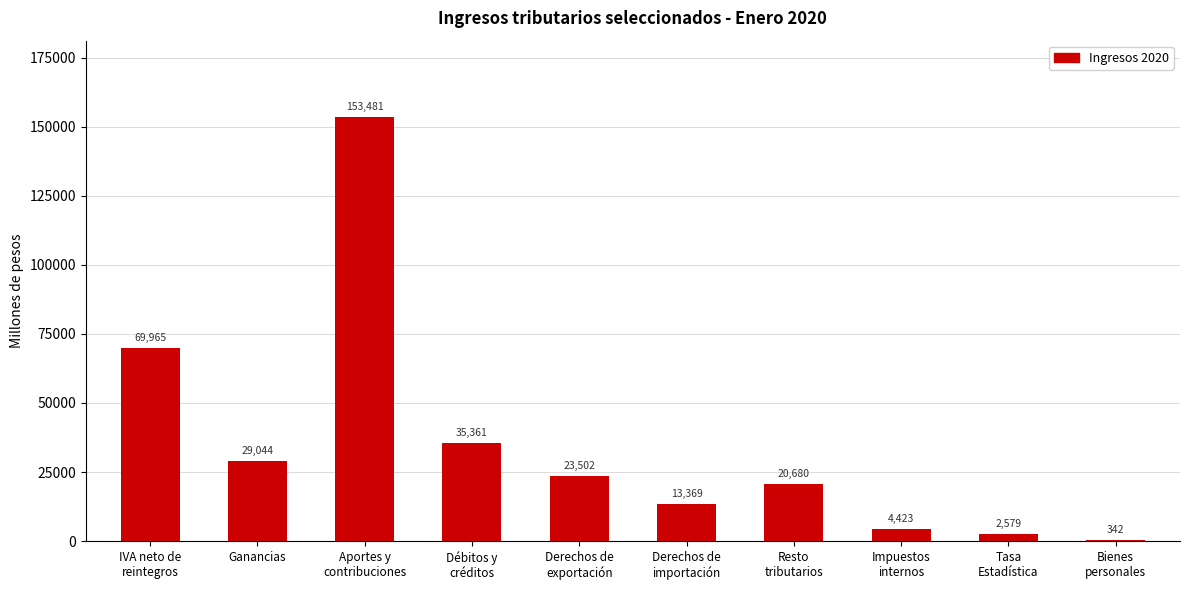

Read the value at Ganancias.

29043.9